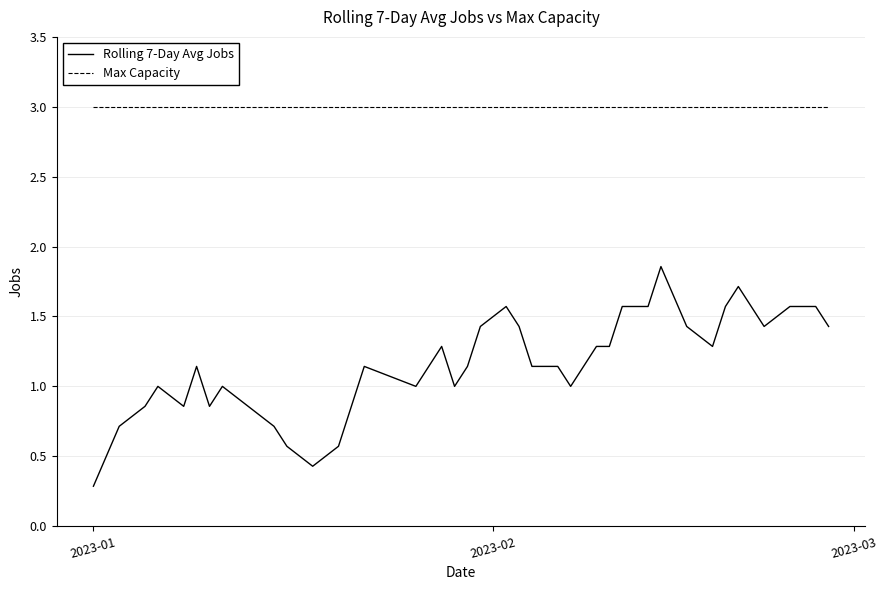

What is the smallest value displayed?

0.3